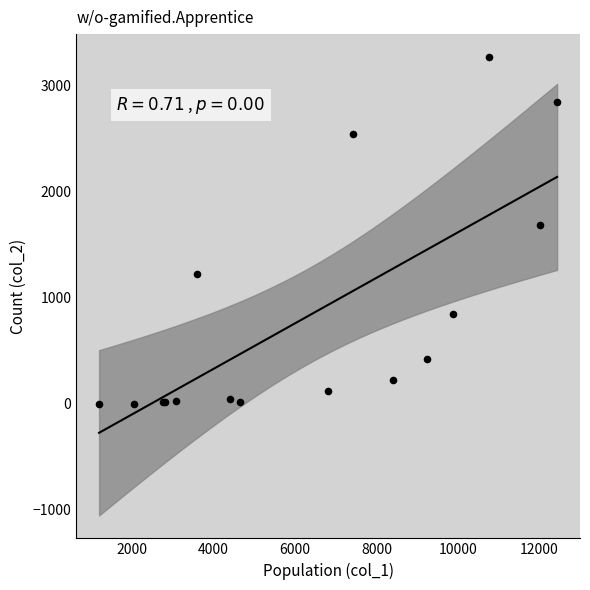

What Y value in the scatter plot is closest to 1638?

1690